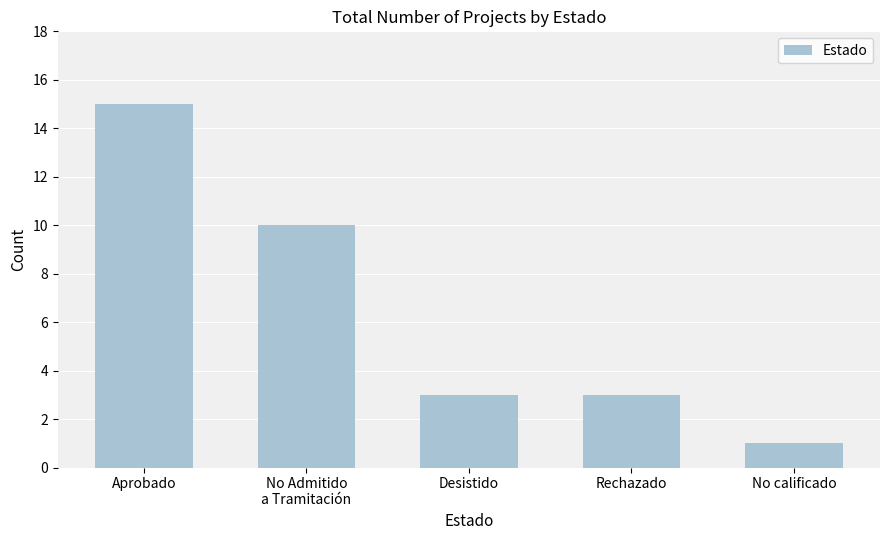

What is the sum of the values at No calificado and No Admitido
a Tramitación?

11